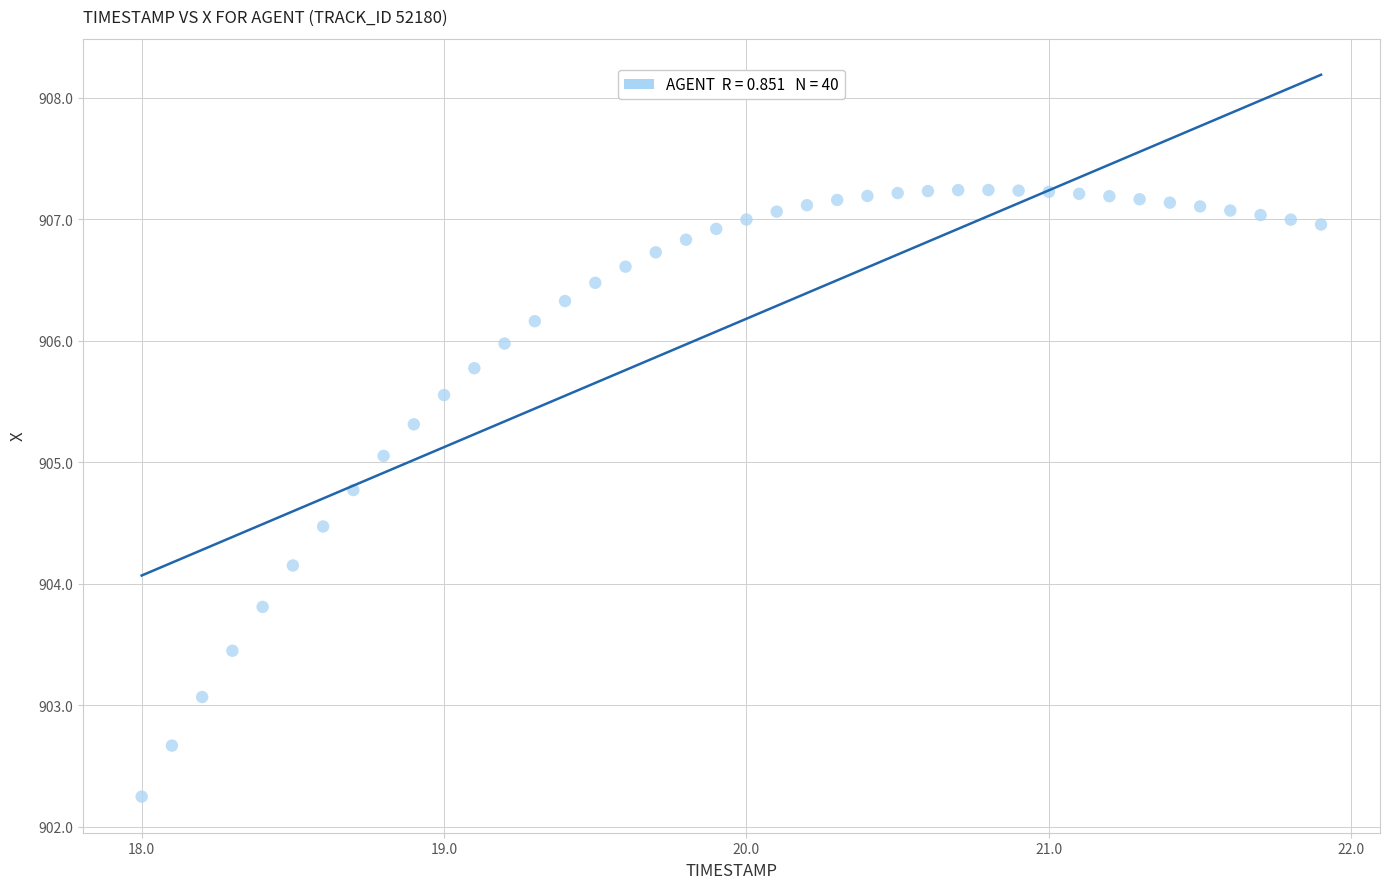

What is the range of X values (max minus min)?

3.9